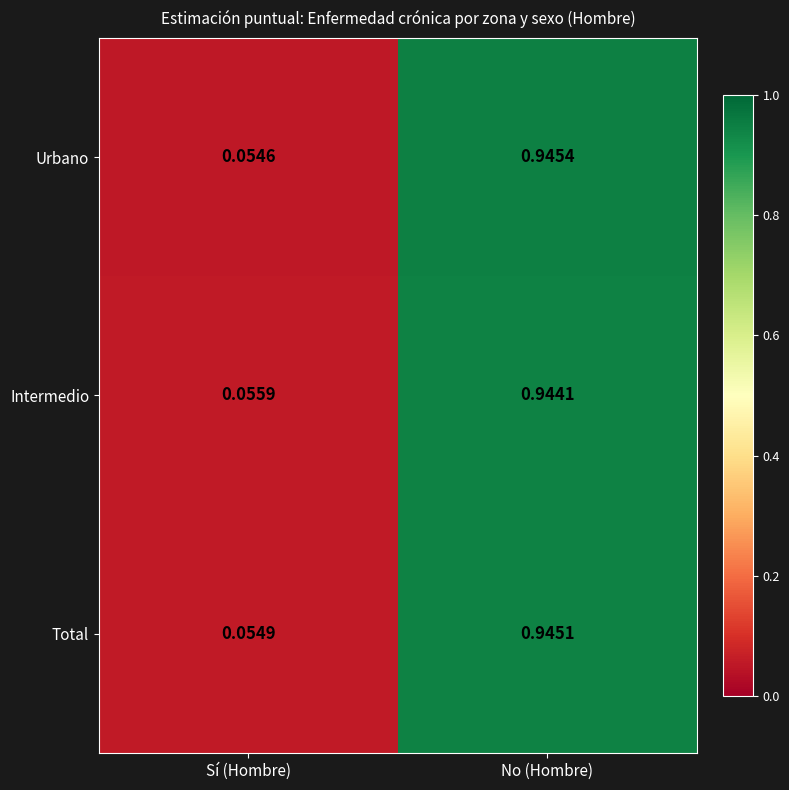

Which category has the highest value in the Intermedio series?

No (Hombre)